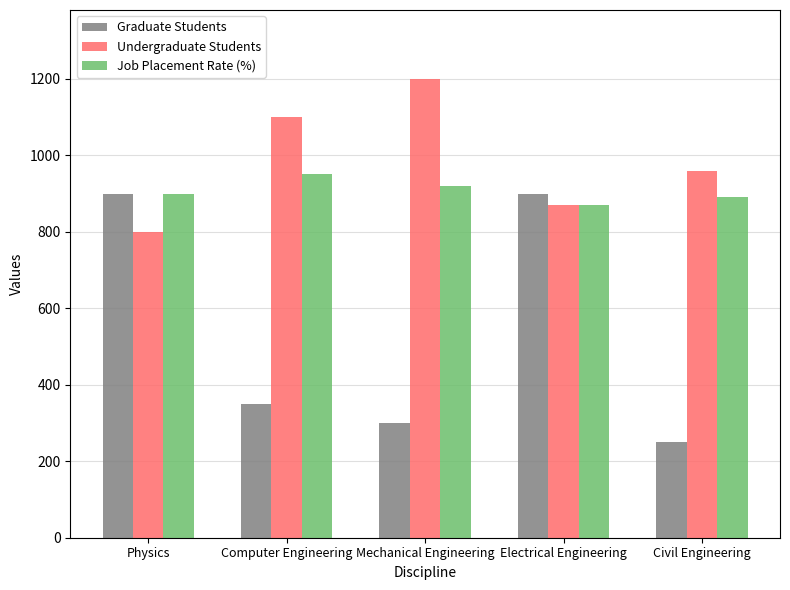

Reading left to right, list all the values displayed in this chart.

Graduate Students: Physics=900	Computer Engineering=350	Mechanical Engineering=300	Electrical Engineering=900	Civil Engineering=250
Undergraduate Students: Physics=800	Computer Engineering=1100	Mechanical Engineering=1200	Electrical Engineering=870	Civil Engineering=960
Job Placement Rate (%): Physics=900	Computer Engineering=950	Mechanical Engineering=920	Electrical Engineering=870	Civil Engineering=890